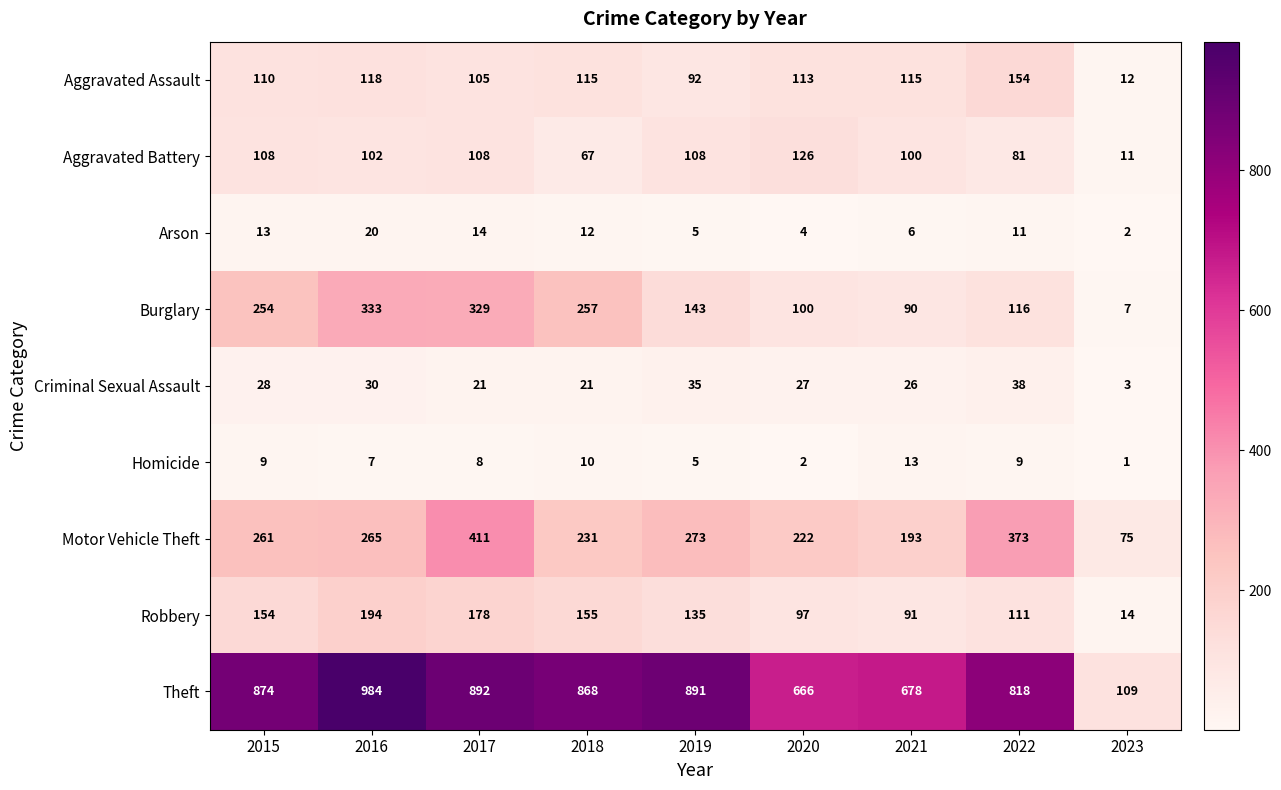

True or false: Burglary has a value of 143 at 2019.

True